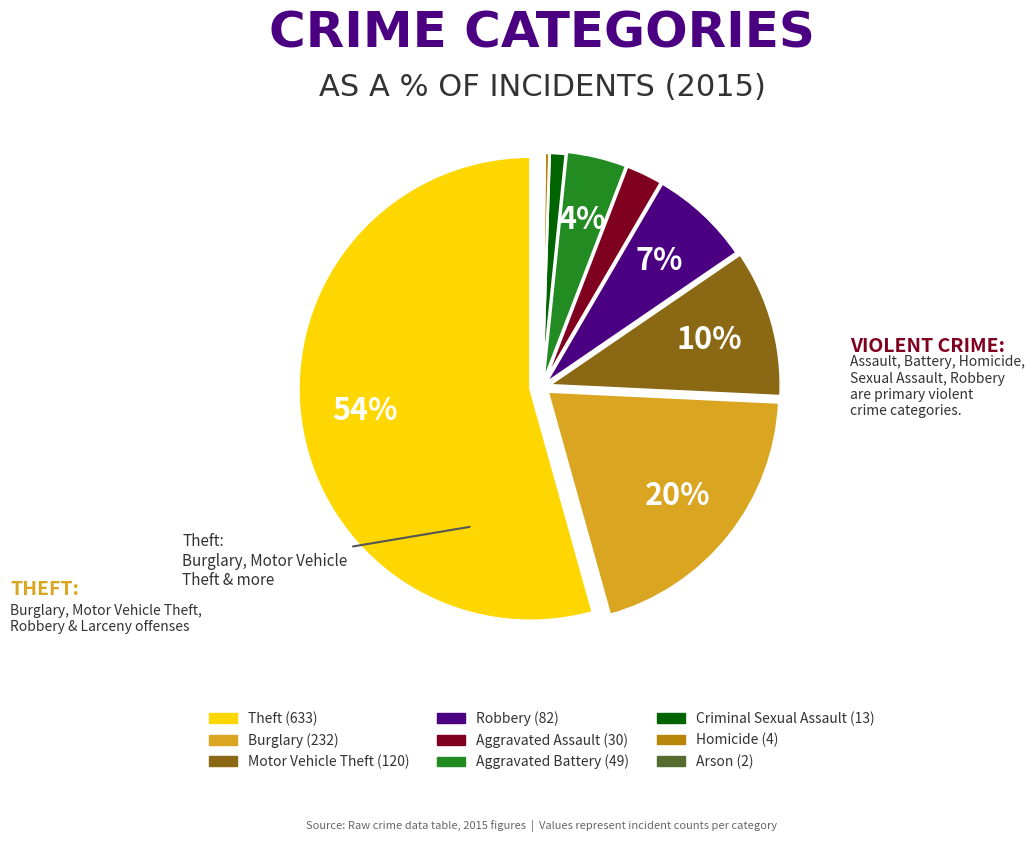

Do Robbery and Homicide together represent more than half of the pie?

No